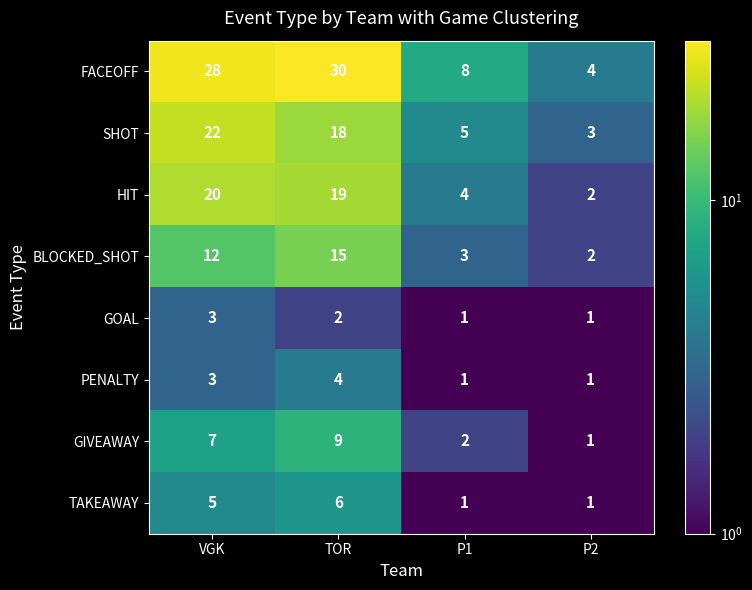

The value of TAKEAWAY at VGK is 5. True or false?

True